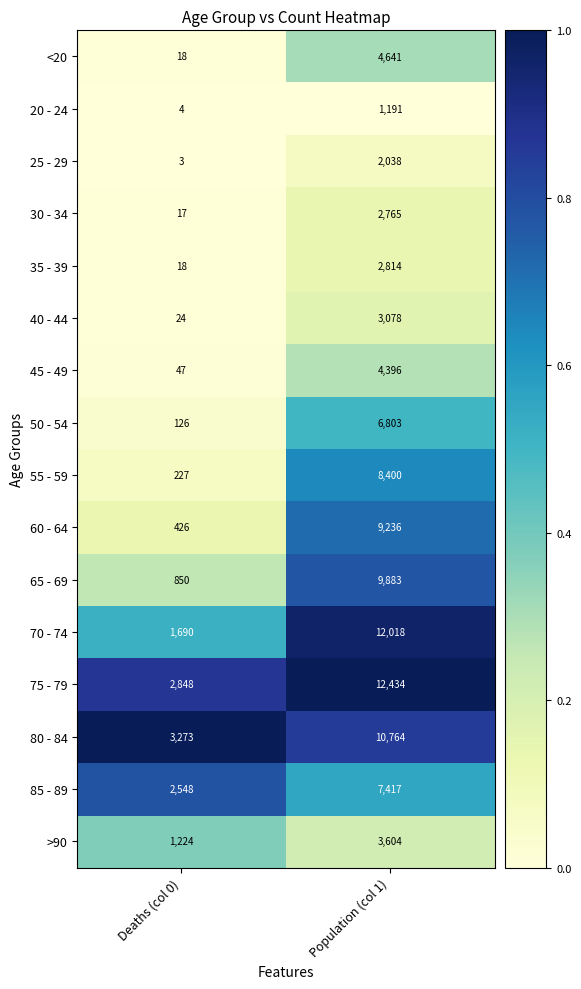

What is the maximum value for 40 - 44?

3078